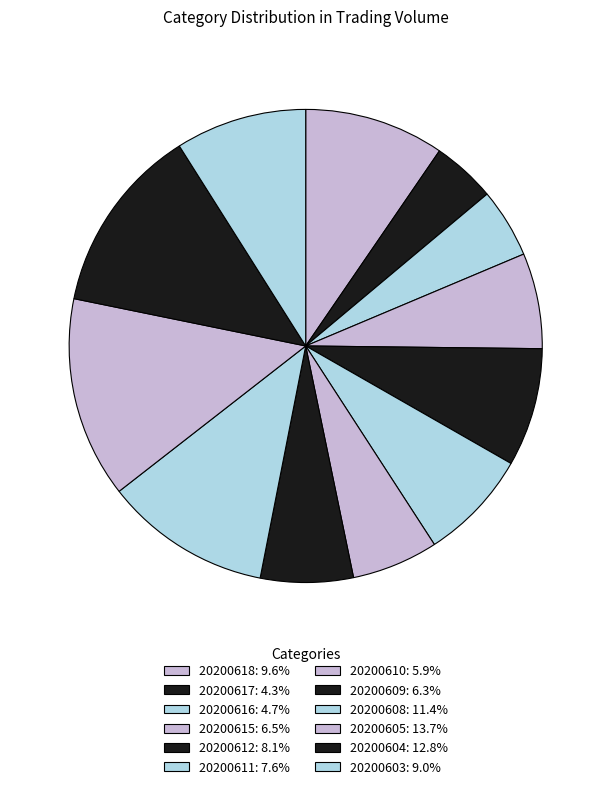

Which category has the biggest portion of the pie?

20200605